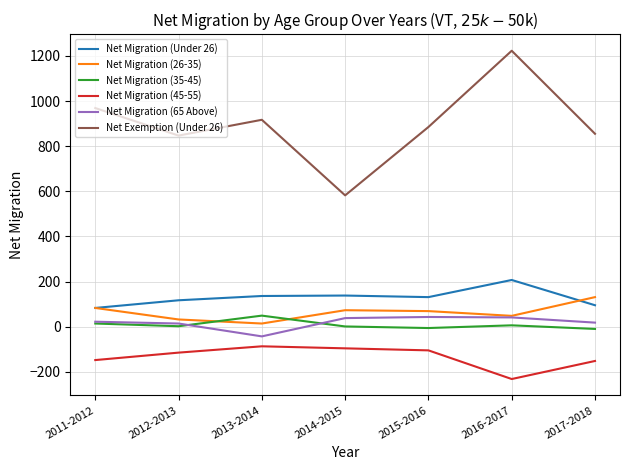

At how many categories does at least one series exceed 792?

6